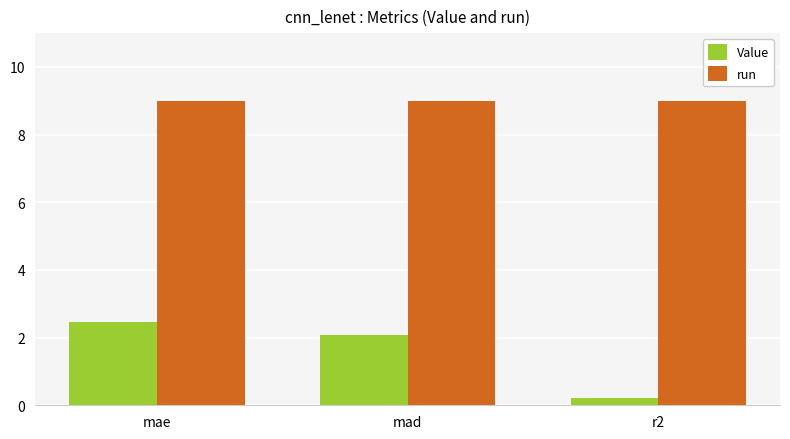

Which series has the largest range (max minus min)?

Value